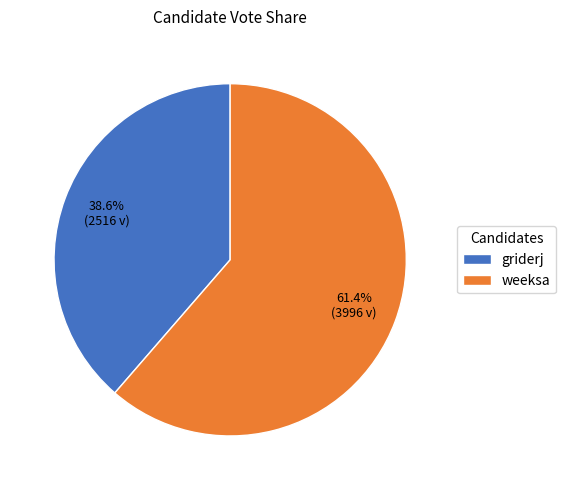

Rank the categories by value from lowest to highest.

griderj, weeksa